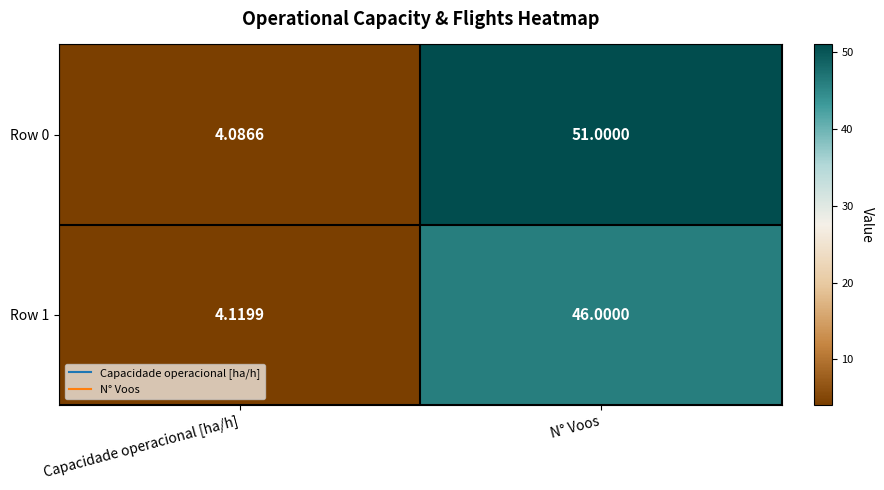

List the labels in order of Row 1 value, largest first.

N° Voos, Capacidade operacional [ha/h]